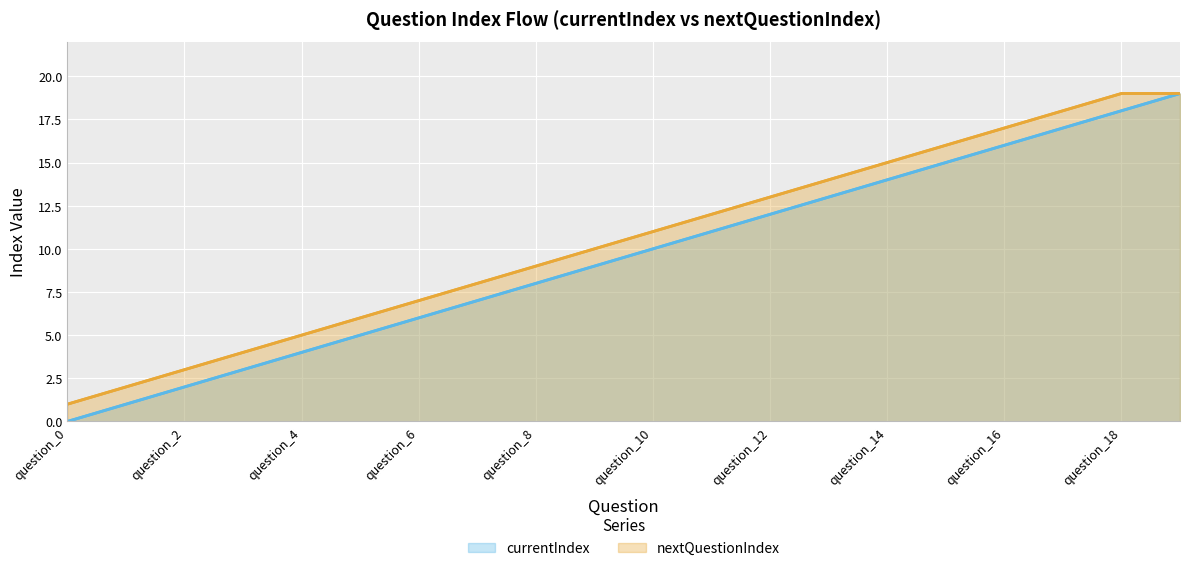

At how many categories does at least one series exceed 9?

11